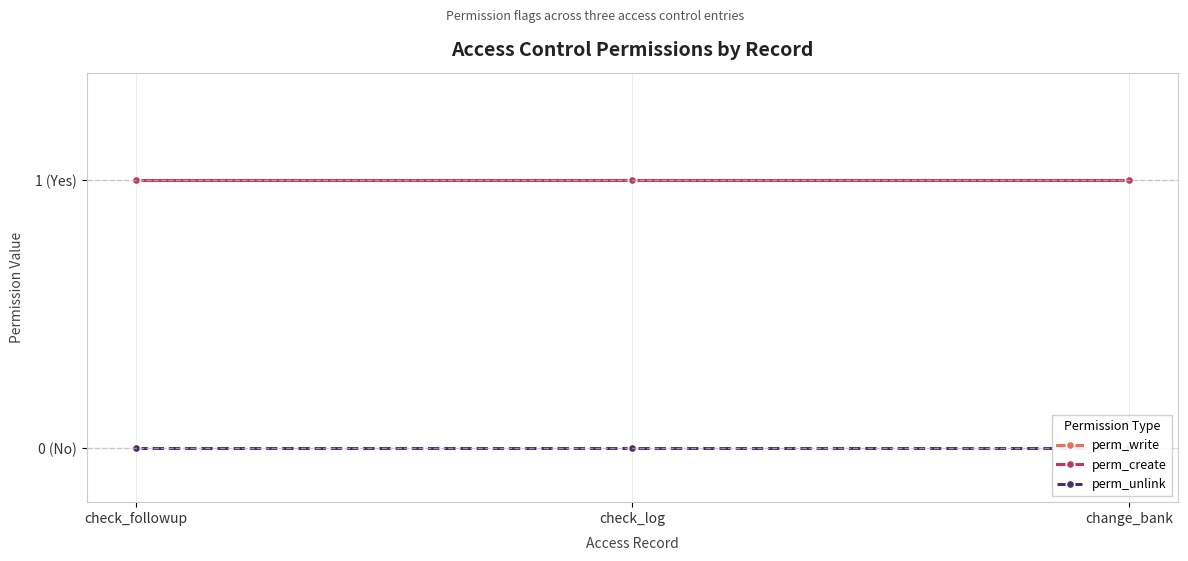

Is the value of perm_write at check_log greater than the value of perm_create at check_log?

No